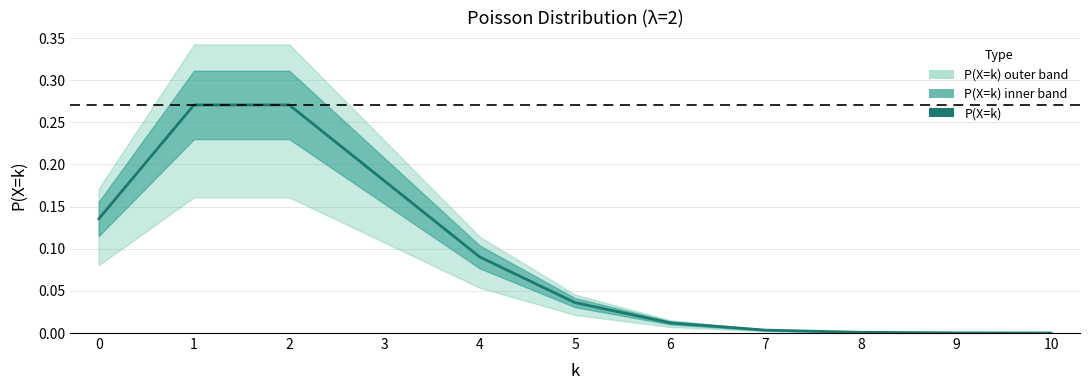

Reading left to right, what are all the values shown in this chart?

0.1	0.3	0.3	0.2	0.1	0.0	0.0	0.0	0.0	0.0	0.0